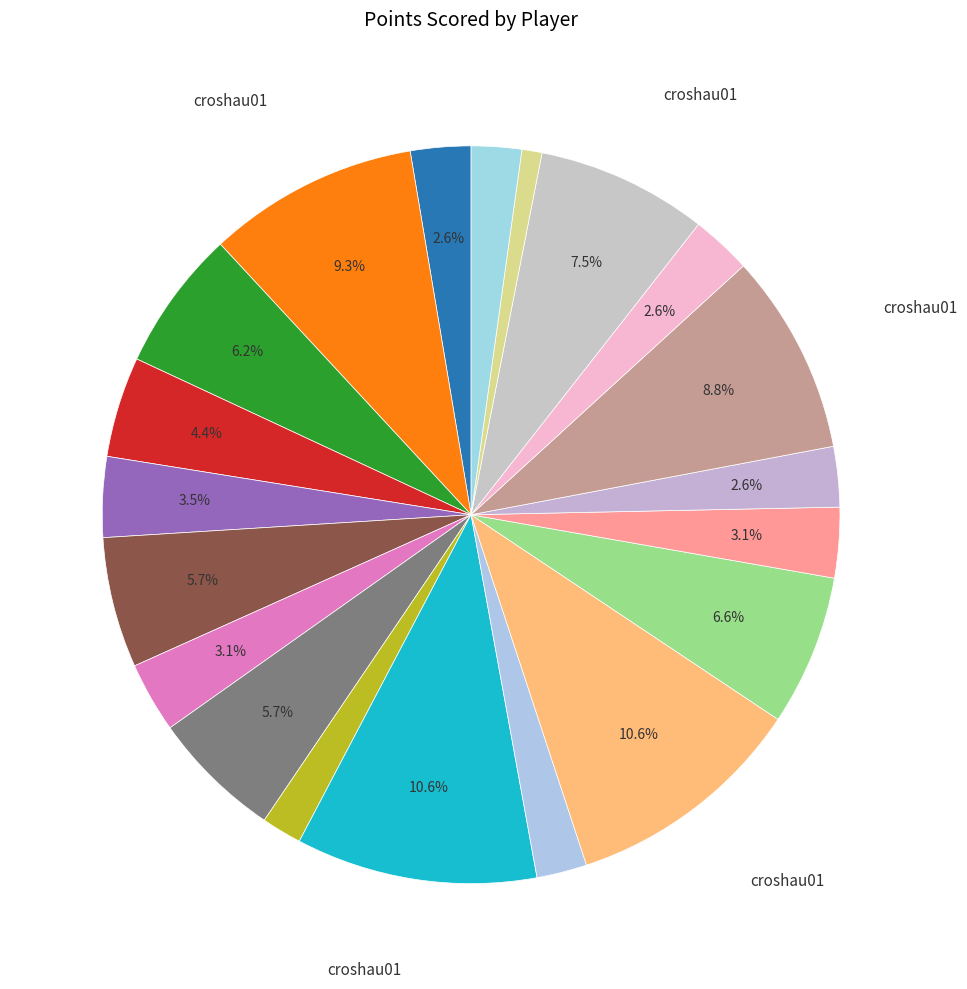

How many slices are in this pie chart?

20